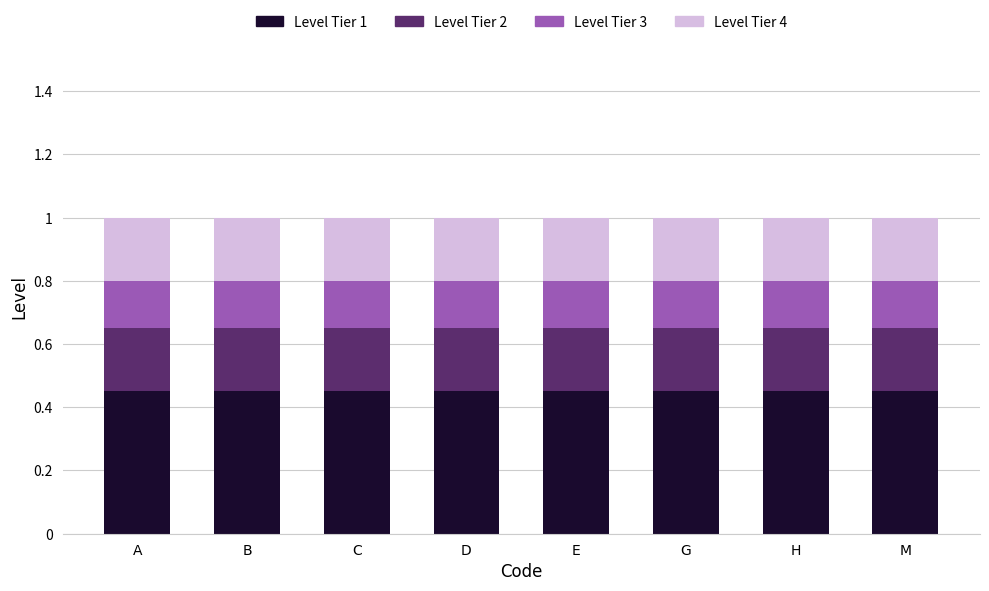

The Level Tier 1 series shows 0.8 at D. True or false?

False